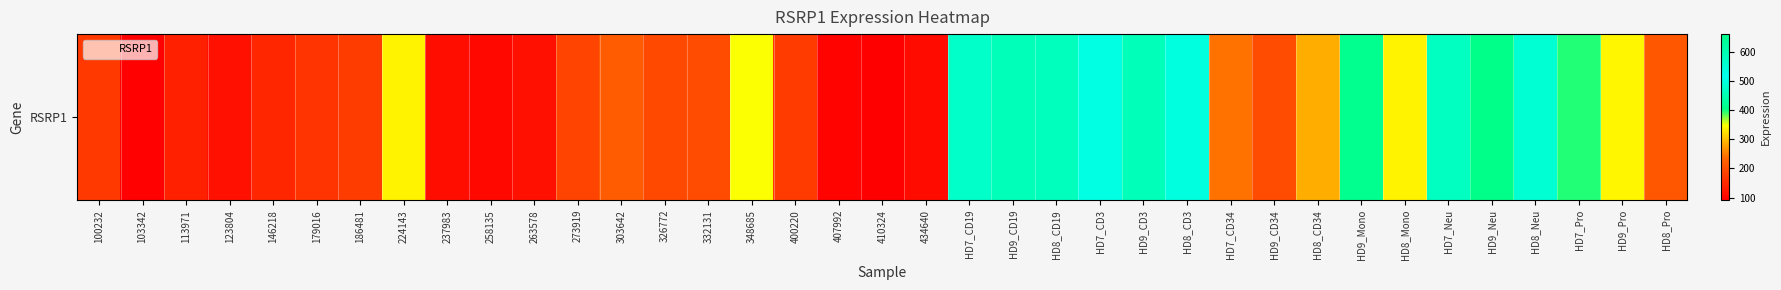

At which label does the data first exceed 211?

224143